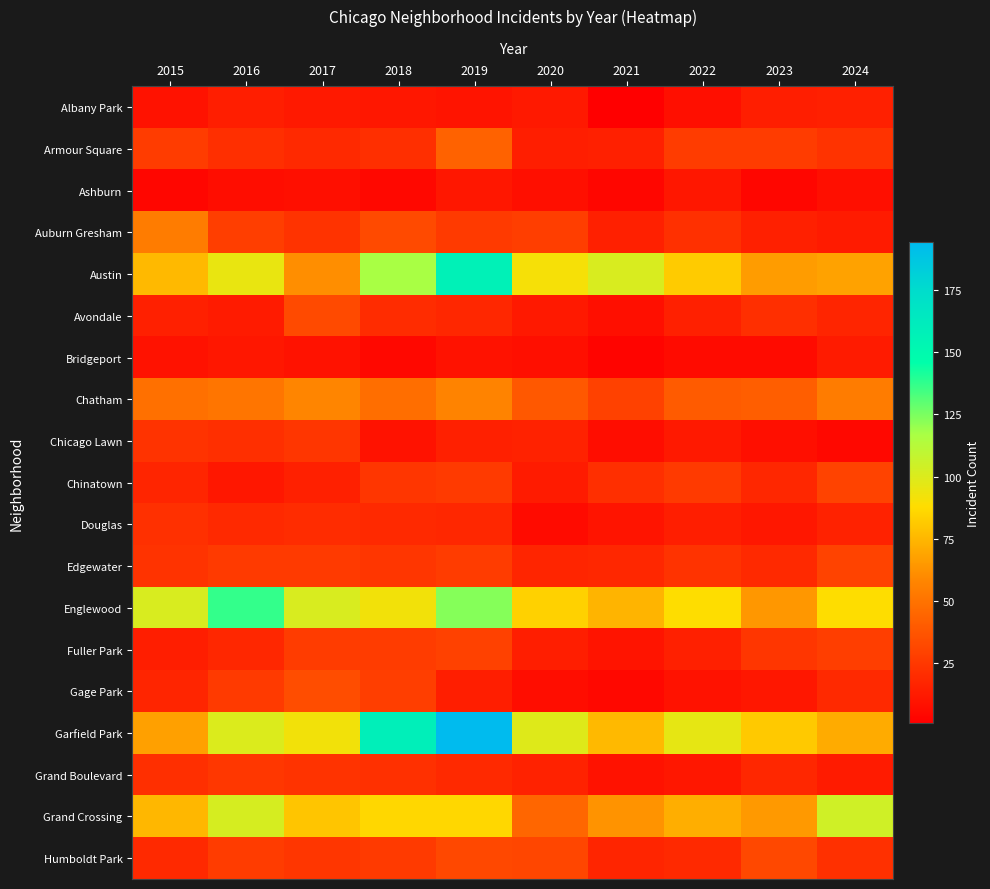

At 2015, list the series in order from smallest to largest.

Ashburn, Albany Park, Bridgeport, Fuller Park, Avondale, Chinatown, Gage Park, Humboldt Park, Grand Boulevard, Douglas, Chicago Lawn, Edgewater, Armour Square, Chatham, Auburn Gresham, Garfield Park, Grand Crossing, Austin, Englewood